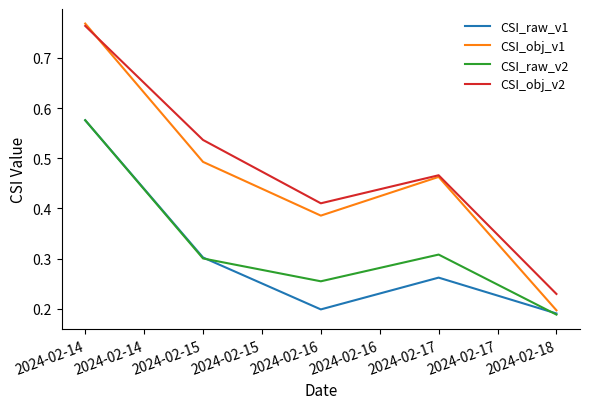

Is it true that CSI_raw_v1 equals 0.3 at 2024-02-15?

True